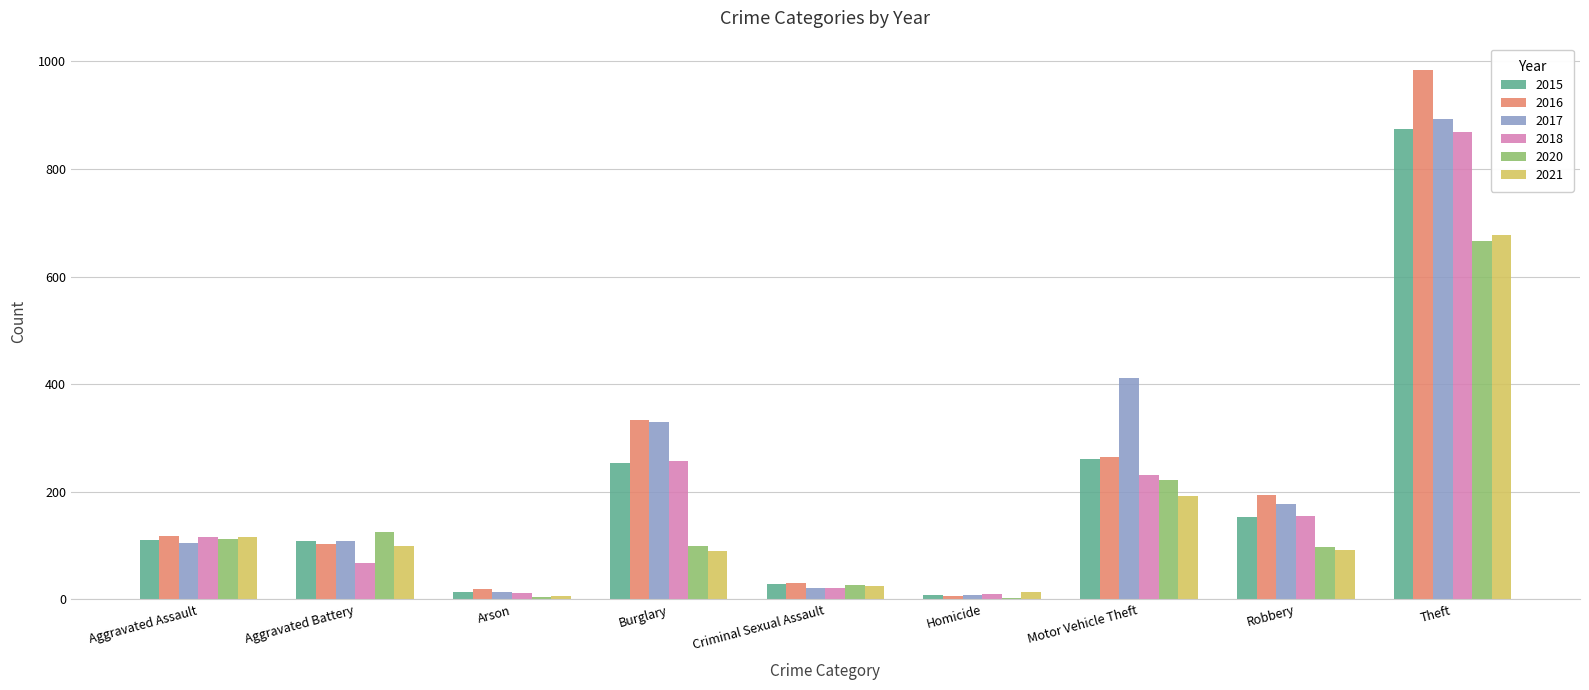

What is the sum of all 2021 values?

1311